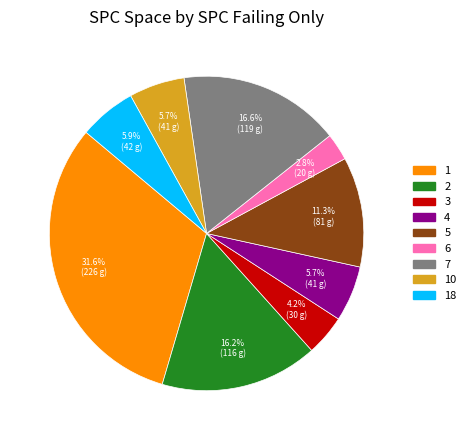

Is there a majority slice in this chart?

No